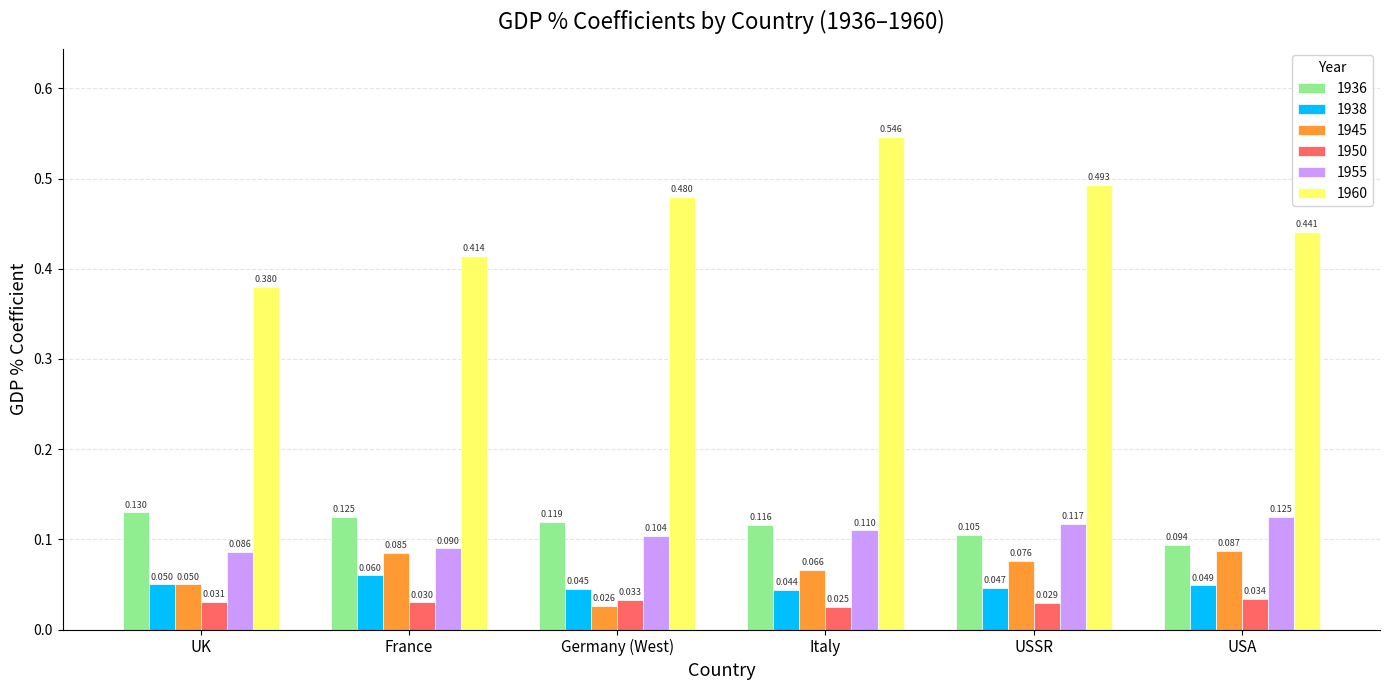

What are all the series names shown in the legend?

1936, 1938, 1945, 1950, 1955, 1960